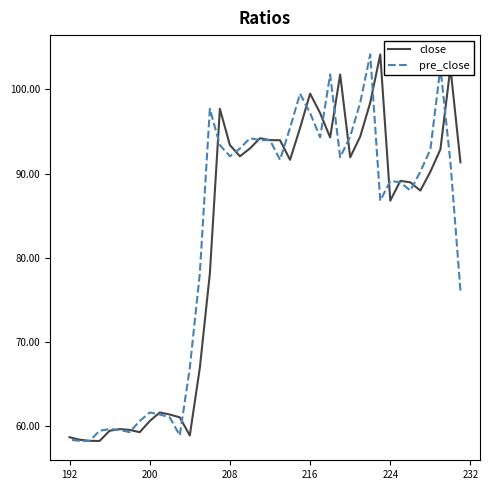

At how many categories does at least one series exceed 95?

13